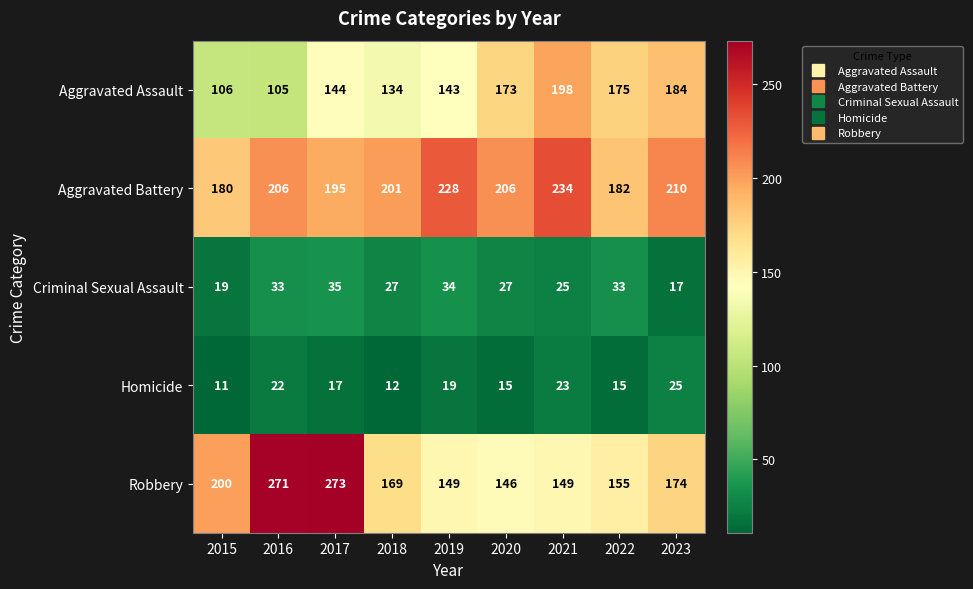

List the labels in order of Aggravated Assault value, smallest first.

2016, 2015, 2018, 2019, 2017, 2020, 2022, 2023, 2021